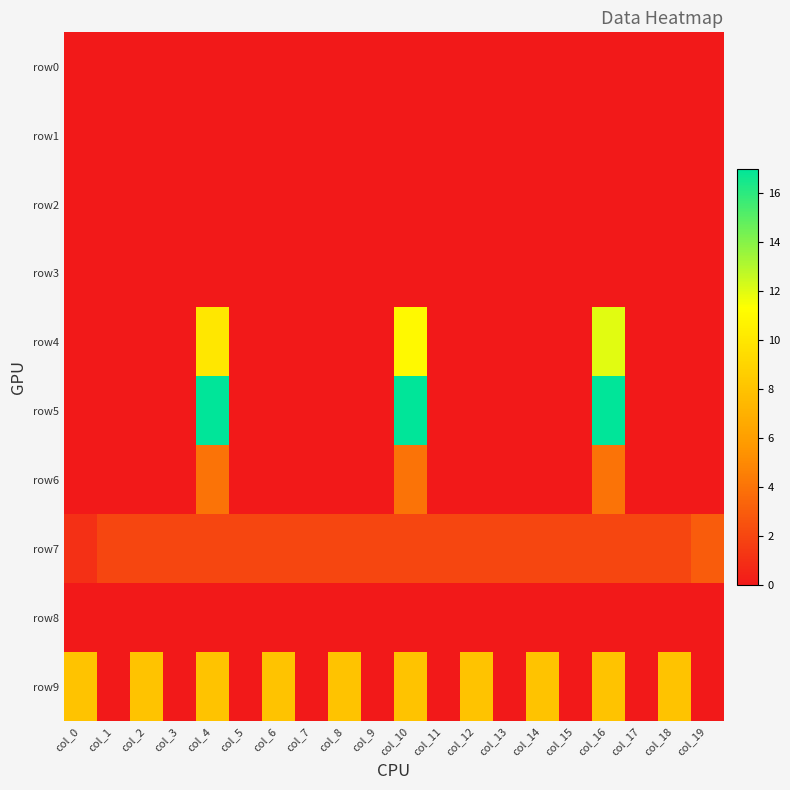

Which series changed the most between col_8 and col_15?

row9